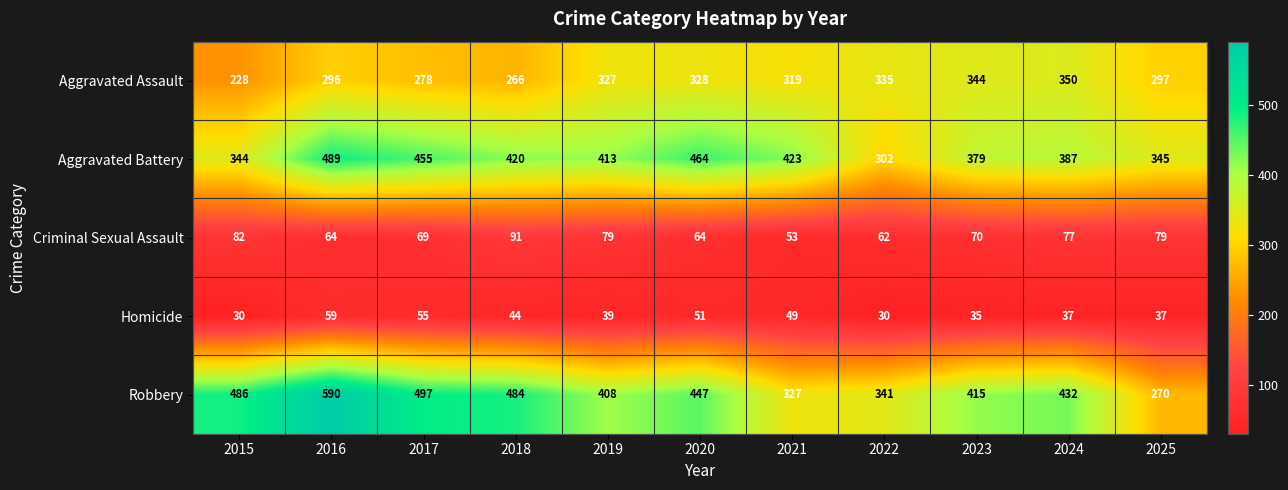

What is the maximum value shown in the chart?

590